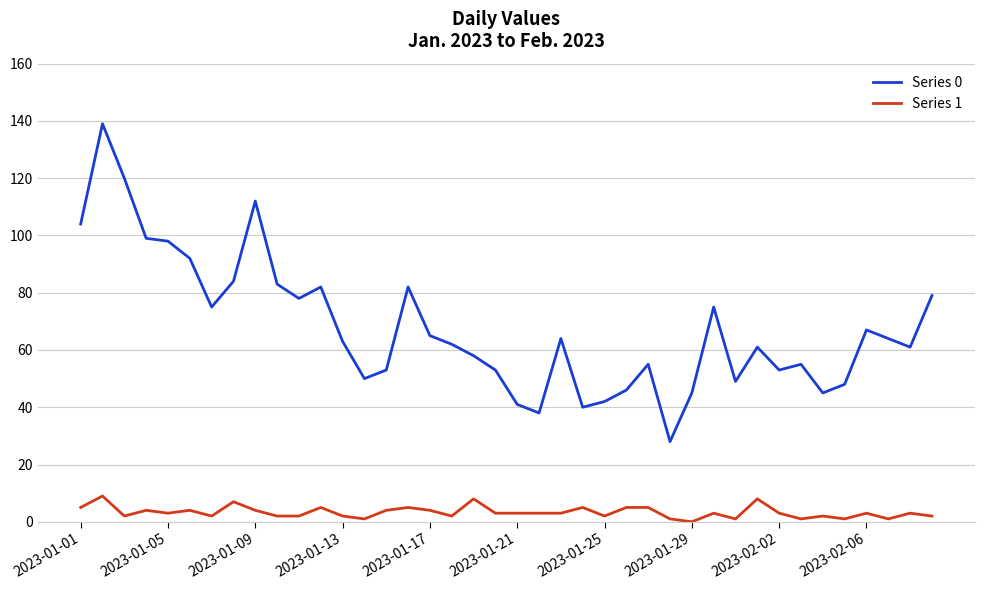

Which series has the largest total across all categories?

Series 0